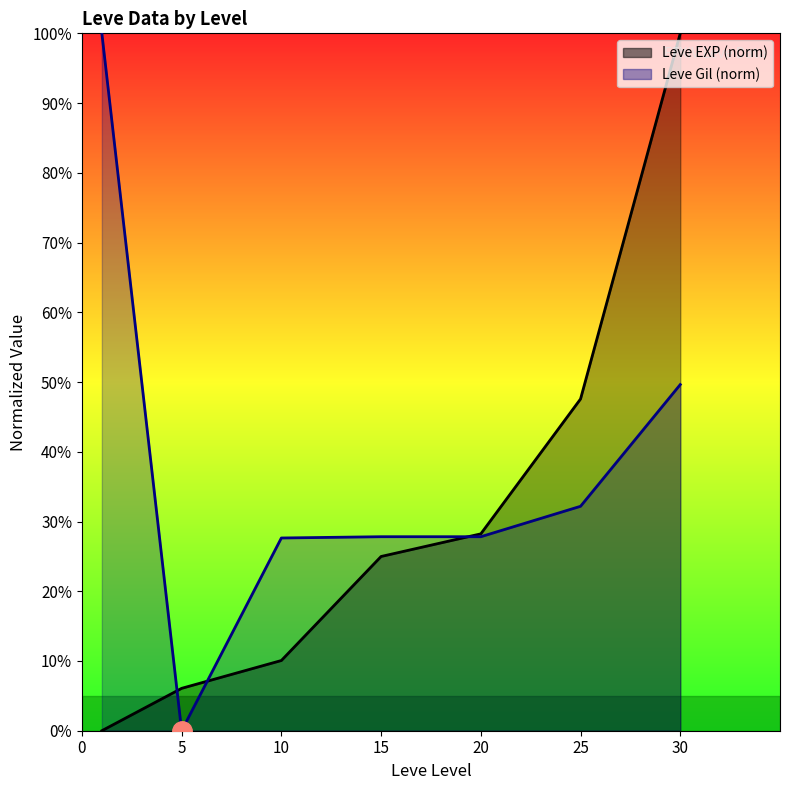

The Leve EXP series shows 0.0 at 1. True or false?

True